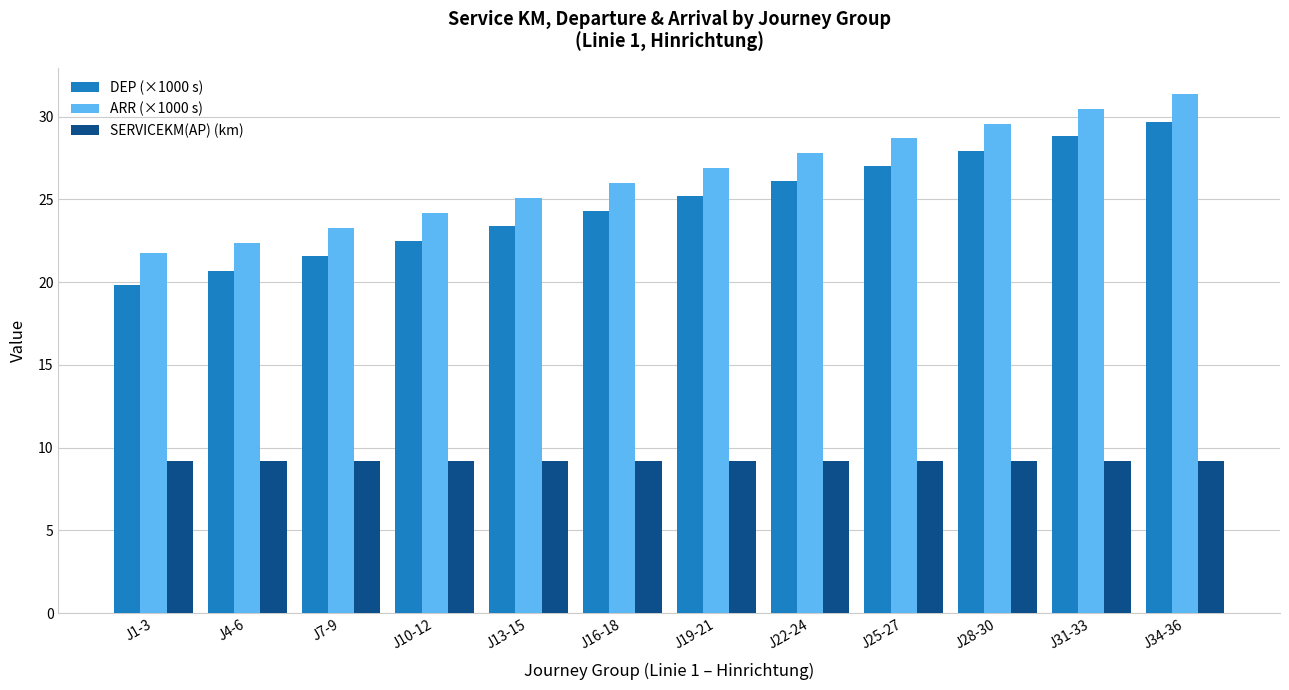

What is the minimum value shown in the chart?

9.2